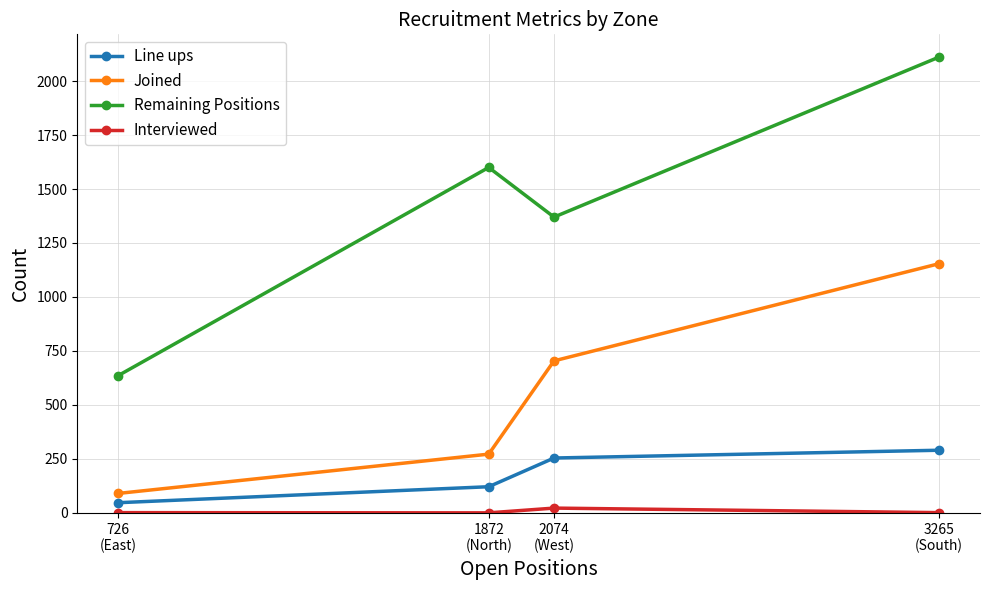

True or false: Line ups and Remaining Positions intersect in this chart.

False